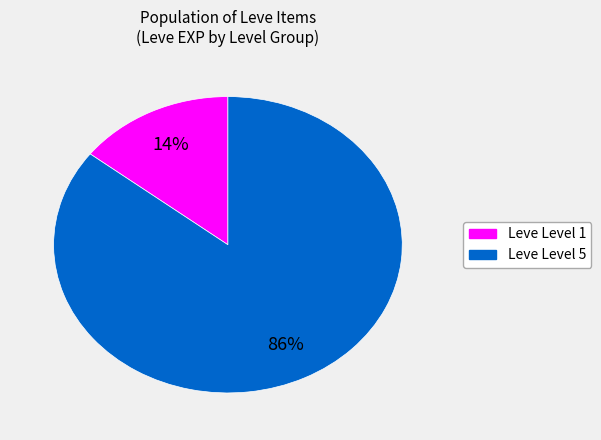

To the nearest percent, what is the average slice percentage?

50%